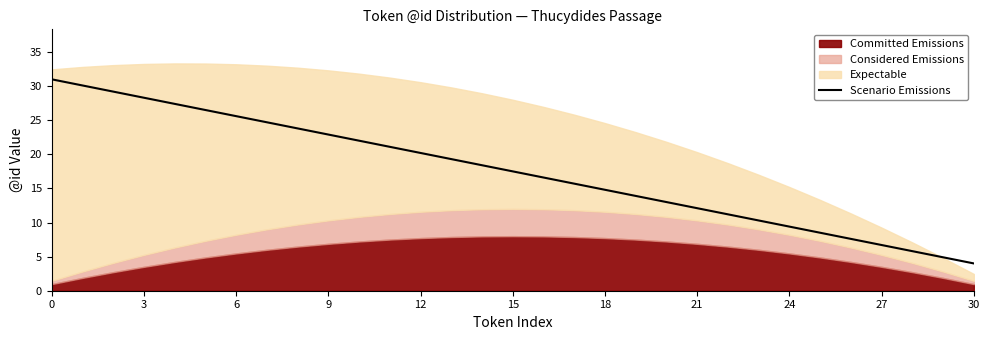

The value of Scenario Emissions at 15 is 17.5. True or false?

True